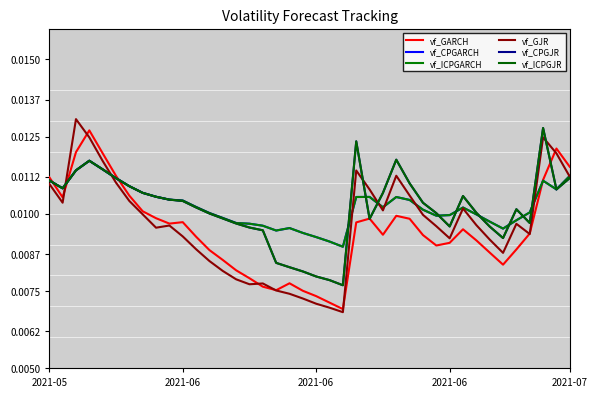

In vf_GARCH, how many points are higher than both neighbors (excluding endpoints)?

7